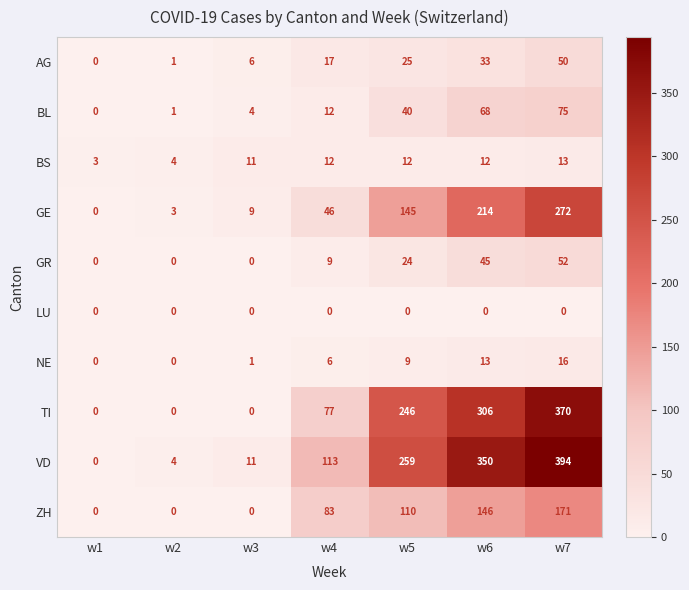

At w7, list the series in order from largest to smallest.

VD, TI, GE, ZH, BL, GR, AG, NE, BS, LU